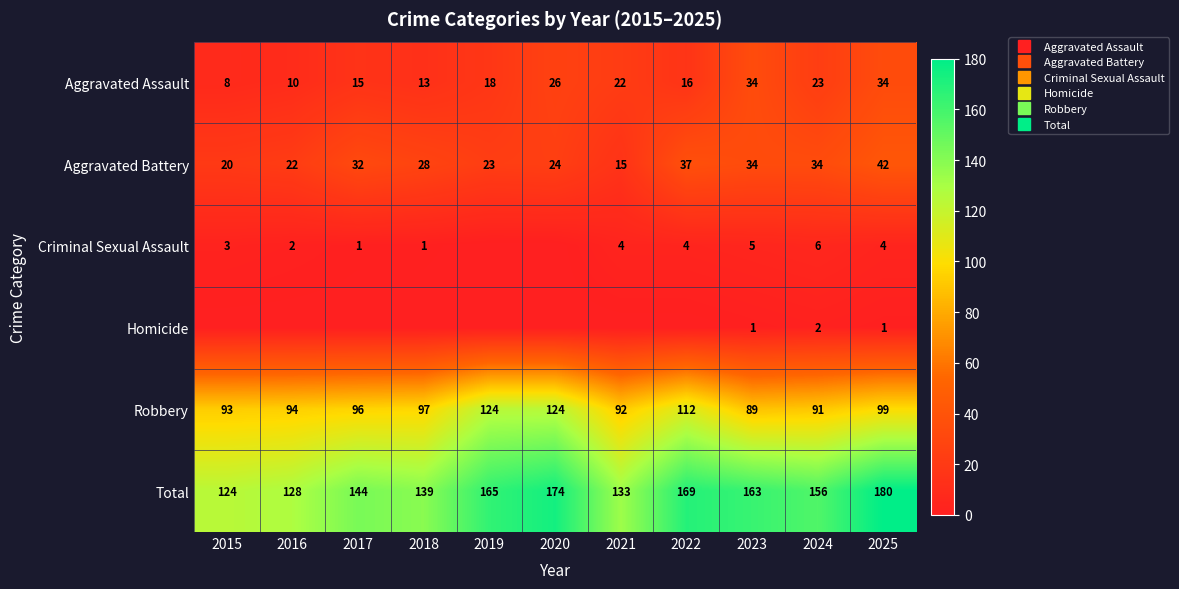

What is the difference between the maximum and minimum values in the Robbery series?

35